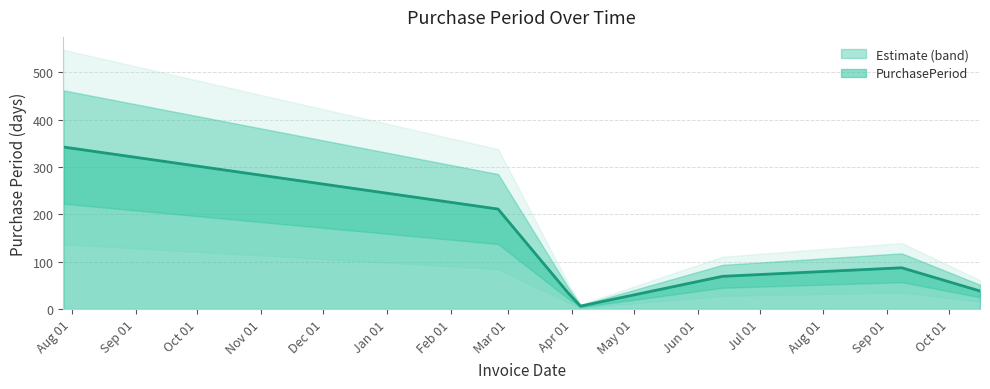

Which label corresponds to the largest value in the chart?

2016-07-28